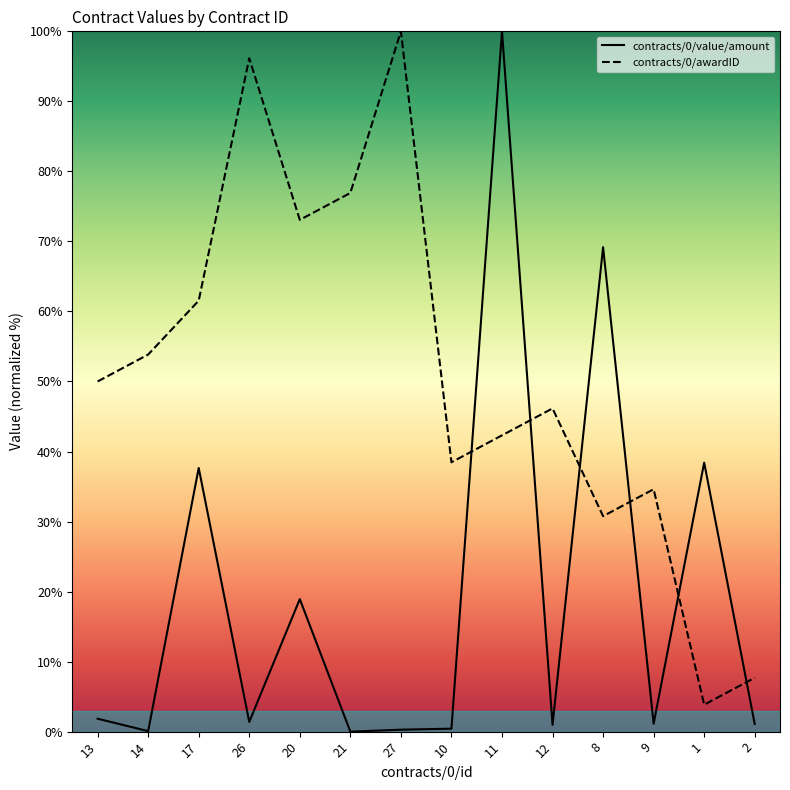

Which category has the highest value across all series?

27